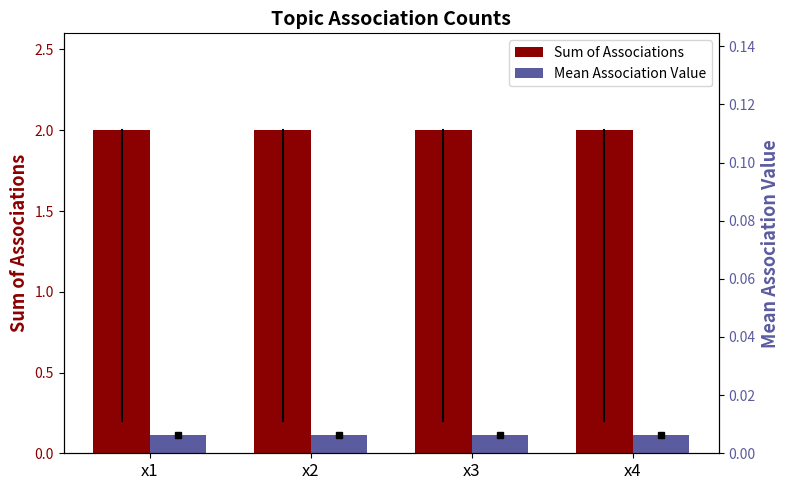

What is the sum of the Sum of Associations values at x1 and x3?

4.0